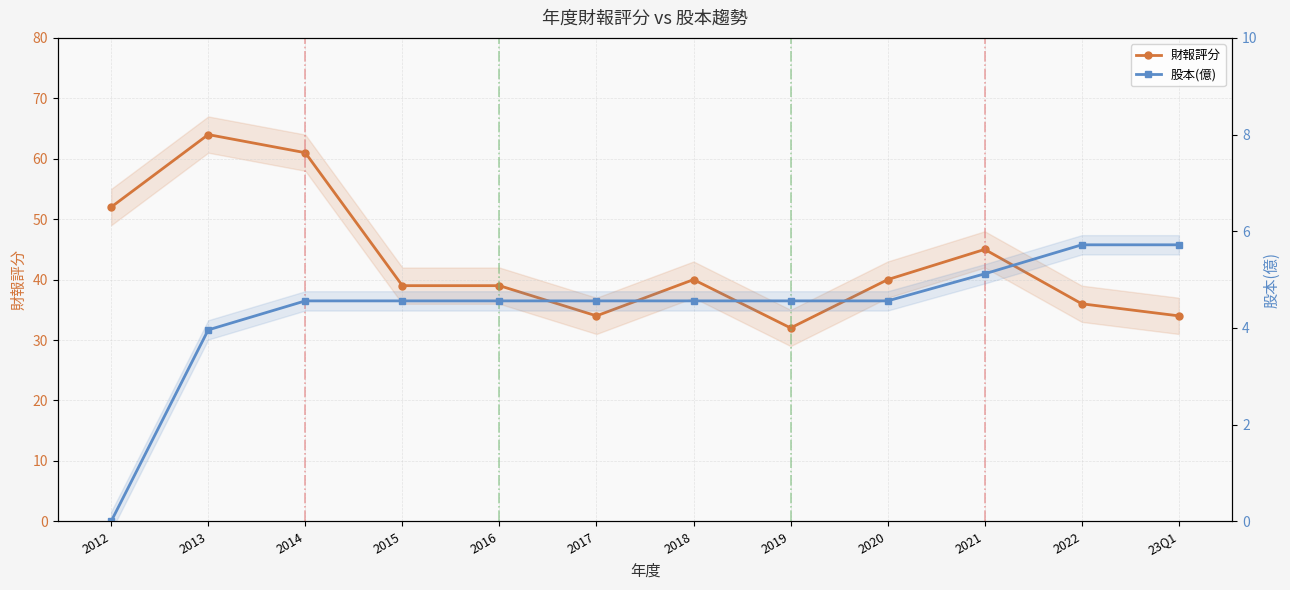

The value of 股本(億) at 2018 is 7.5. True or false?

False